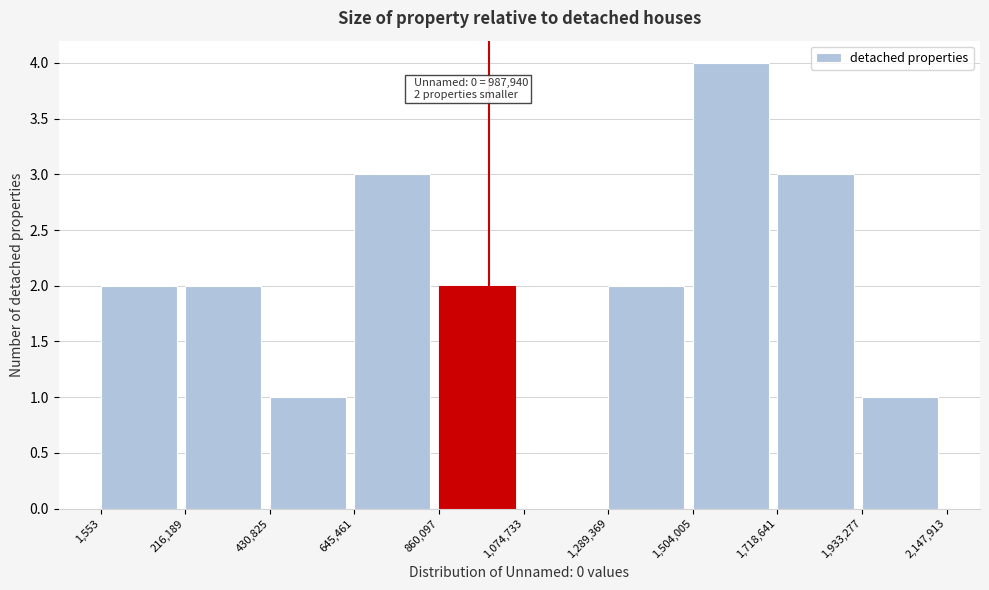

Over which range of the x-axis is the bar tallest?

1,504,005 to 1,718,641